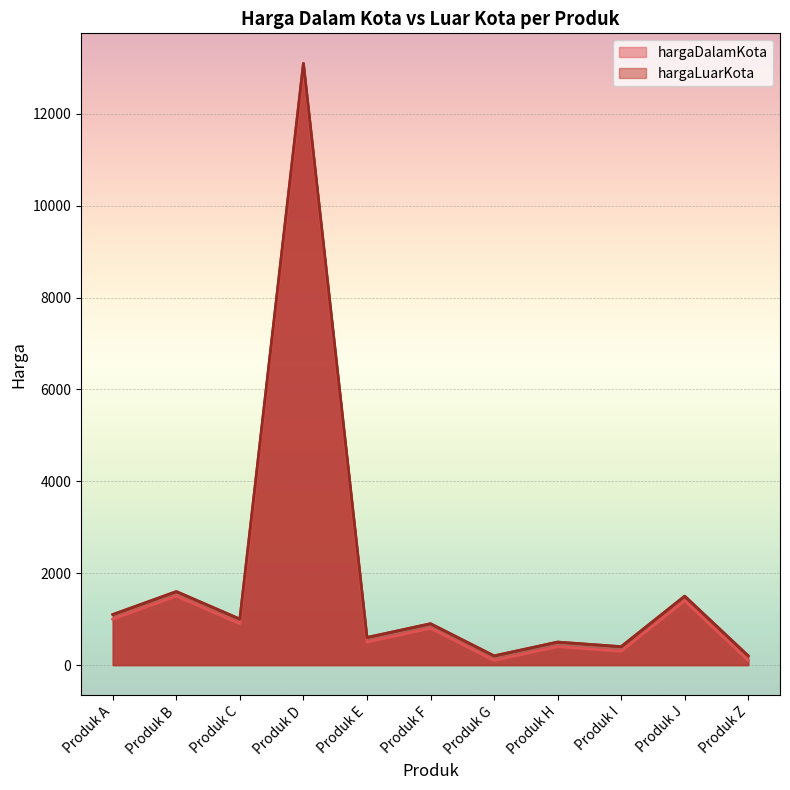

How many values in the hargaDalamKota series are below 800?

5